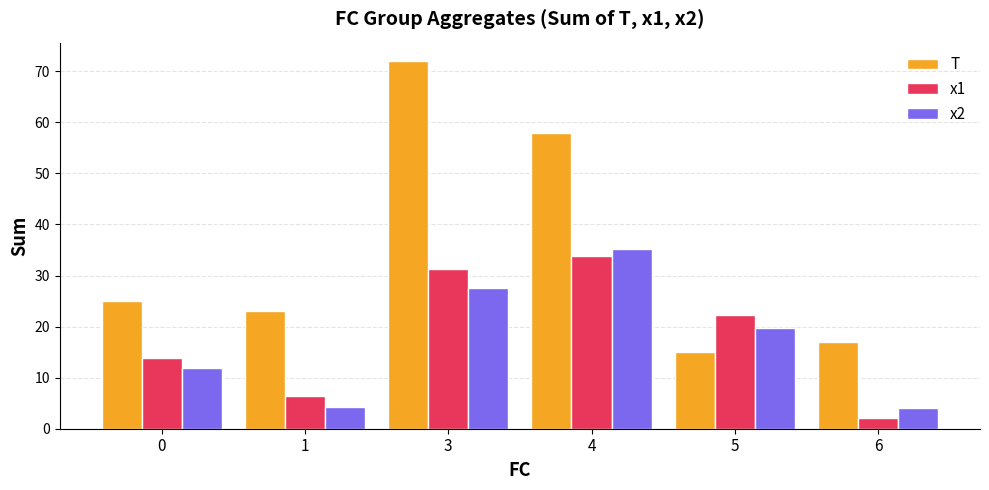

At which category does the chart reach its minimum across all series?

6